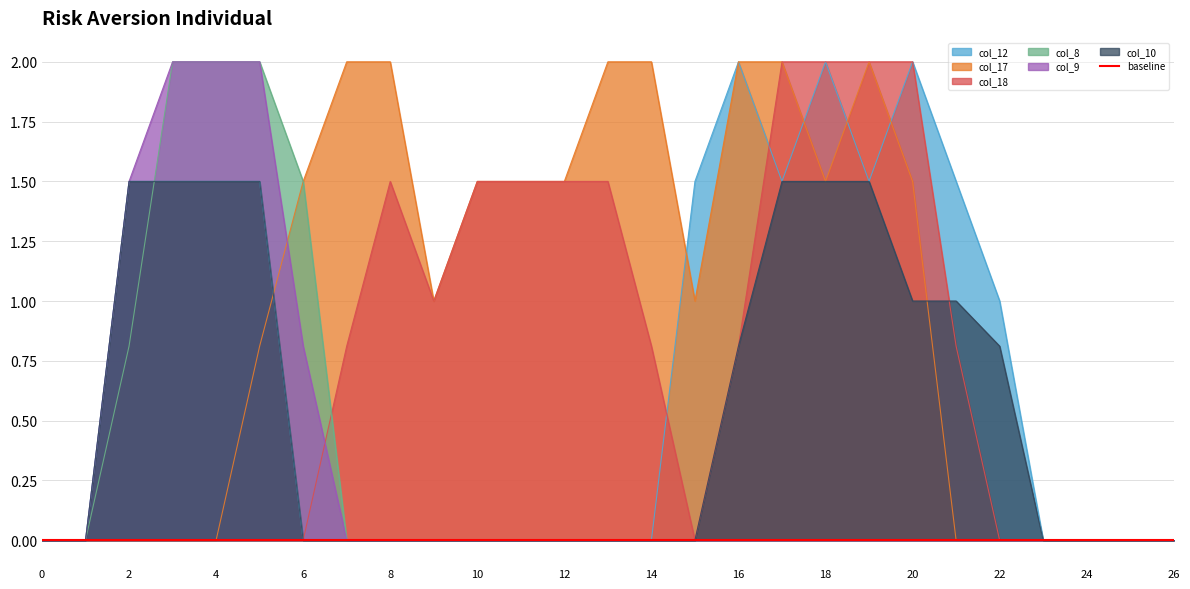

Reading left to right, extract all data points from this chart.

col_12: 0.0	0.0	1.5	1.5	1.5	1.5	0.0	0.0	0.0	0.0	0.0	0.0	0.0	0.0	0.0	1.5	2.0	1.5	2.0	1.5	2.0	1.5	1.0	0.0	0.0	0.0	0.0
col_17: 0.0	0.0	0.0	0.0	0.0	0.8	1.5	2.0	2.0	1.0	1.5	1.5	1.5	2.0	2.0	1.0	2.0	2.0	1.5	2.0	1.5	0.0	0.0	0.0	0.0	0.0	0.0
col_18: 0.0	0.0	0.0	0.0	0.0	0.0	0.0	0.8	1.5	1.0	1.5	1.5	1.5	1.5	0.8	0.0	0.8	2.0	2.0	2.0	2.0	0.8	0.0	0.0	0.0	0.0	0.0
col_8: 0.0	0.0	0.8	2.0	2.0	2.0	1.5	0.0	0.0	0.0	0.0	0.0	0.0	0.0	0.0	0.0	0.0	0.0	0.0	0.0	0.0	0.0	0.0	0.0	0.0	0.0	0.0
col_9: 0.0	0.0	1.5	2.0	2.0	2.0	0.8	0.0	0.0	0.0	0.0	0.0	0.0	0.0	0.0	0.0	0.0	0.0	0.0	0.0	0.0	0.0	0.0	0.0	0.0	0.0	0.0
col_10: 0.0	0.0	1.5	1.5	1.5	1.5	0.0	0.0	0.0	0.0	0.0	0.0	0.0	0.0	0.0	0.0	0.8	1.5	1.5	1.5	1.0	1.0	0.8	0.0	0.0	0.0	0.0